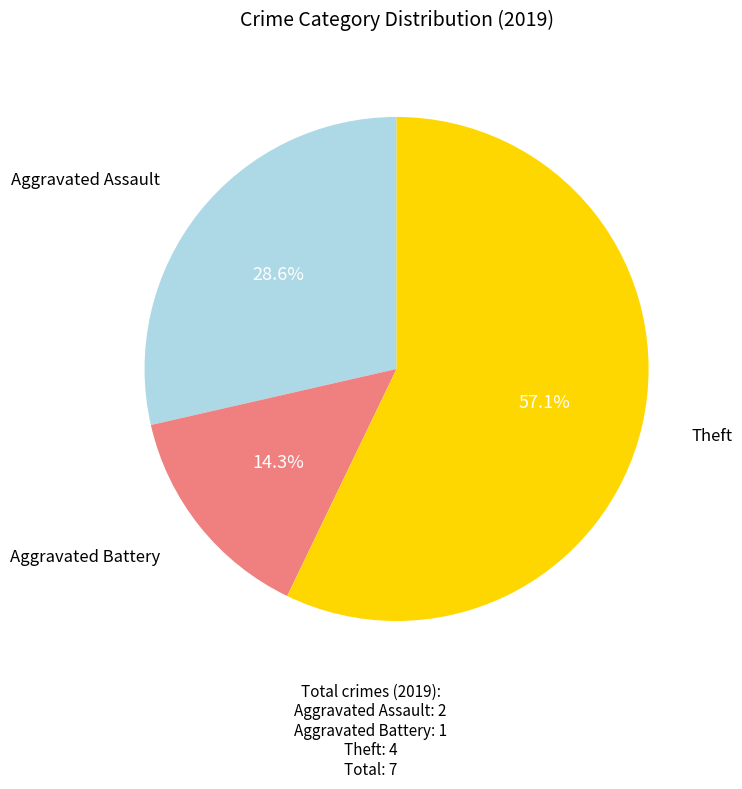

To the nearest percent, what is the difference between the largest and smallest slice percentages?

43%